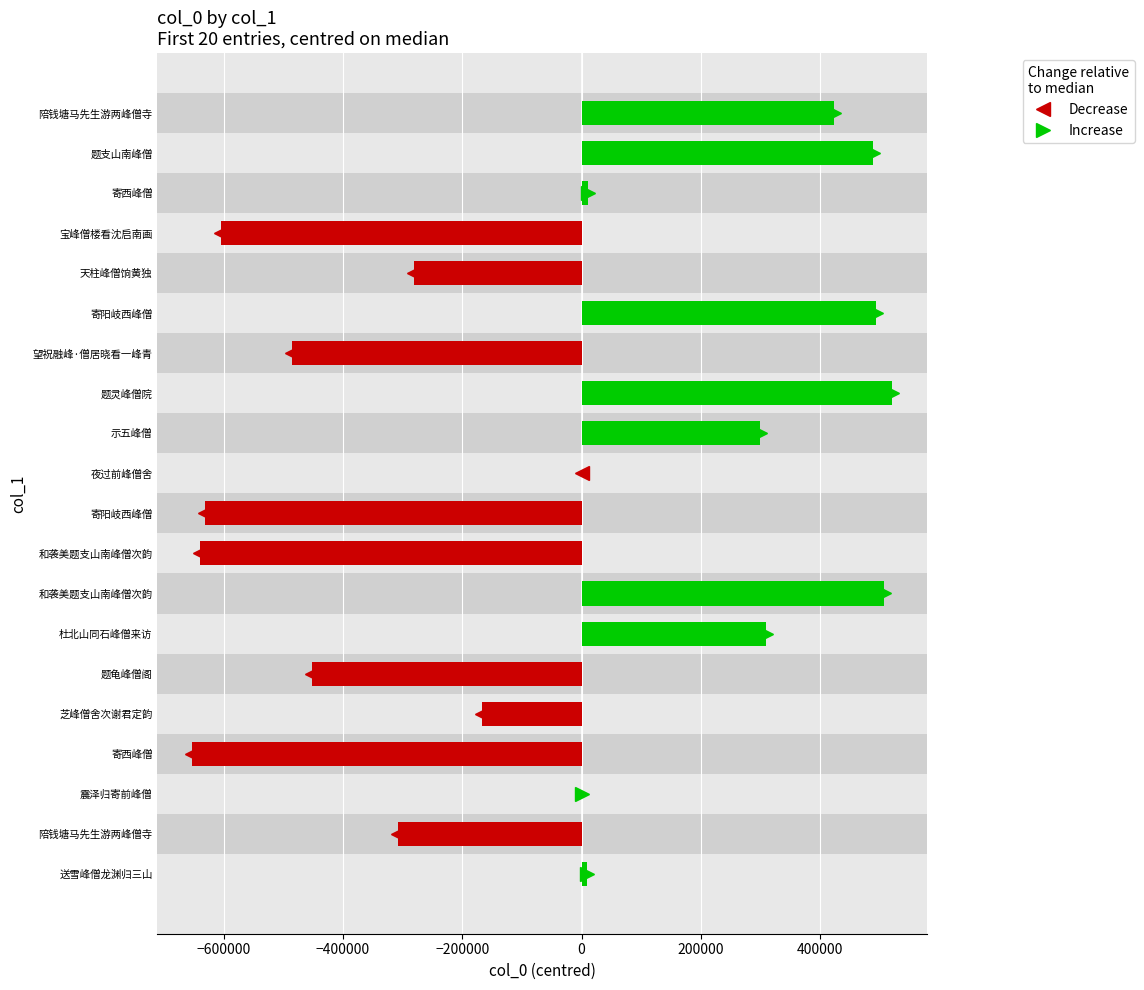

Count the number of data series in this chart.

1